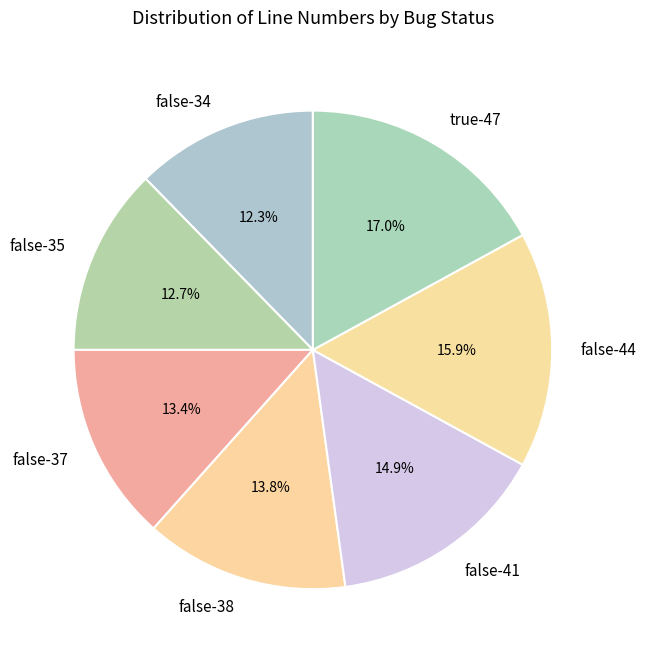

To the nearest percent, what portion does false-41 represent?

15%